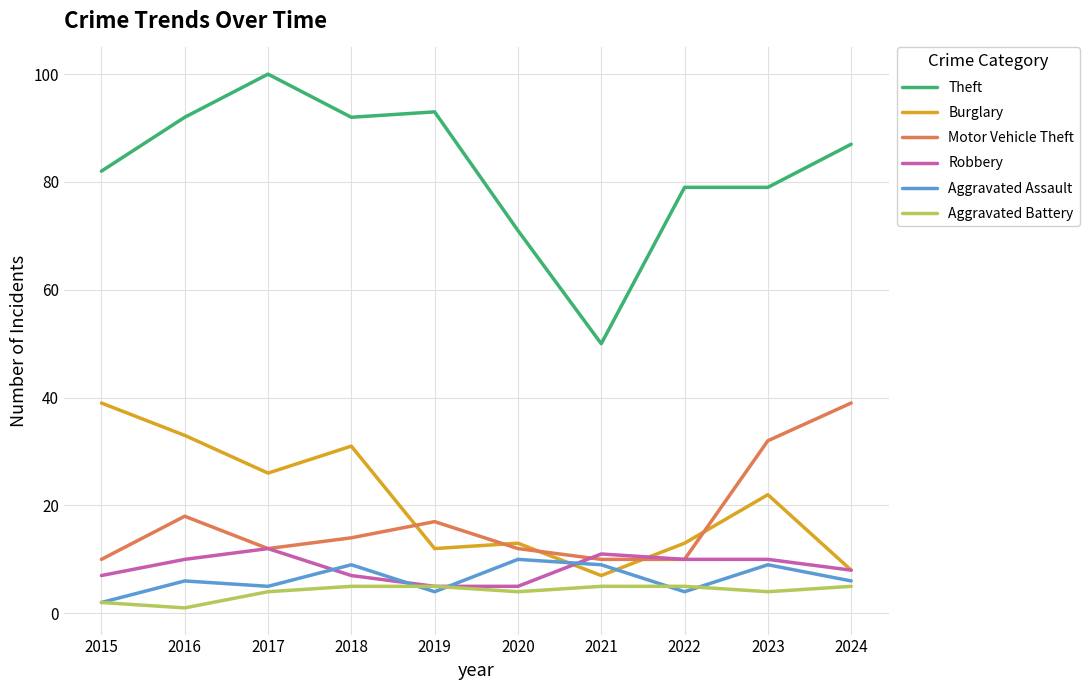

Is it true that Theft equals 92 at 2016?

True